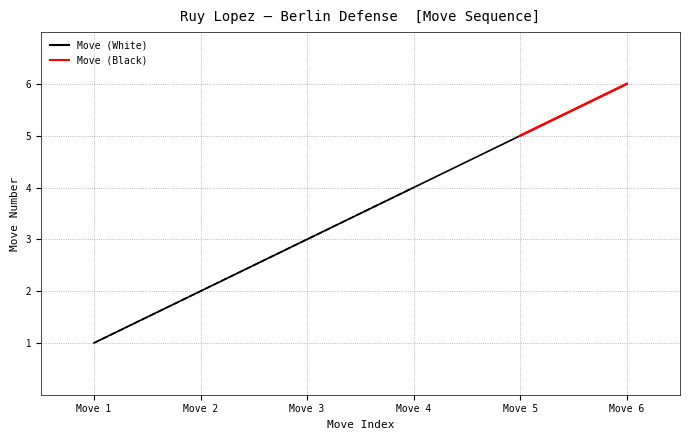

Where is the data nearest to the value 3?

Move 3